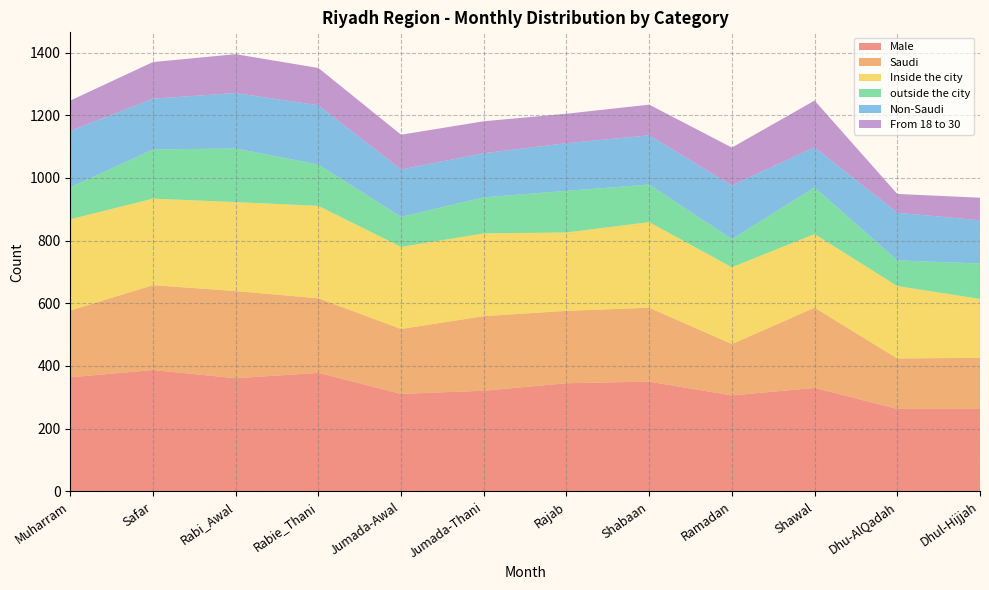

Reading left to right, transcribe all the data shown in this chart.

Male: 364	387	361	378	311	321	345	350	306	330	263	263
Saudi: 213	271	278	238	207	238	231	236	164	256	161	163
Inside the city: 291	276	284	295	262	264	250	273	245	235	231	188
outside the city: 102	157	171	132	96	115	133	120	90	149	82	113
Non-Saudi: 180	162	177	189	151	141	152	157	171	128	152	138
From 18 to 30: 97	117	124	119	111	102	94	98	121	149	60	72